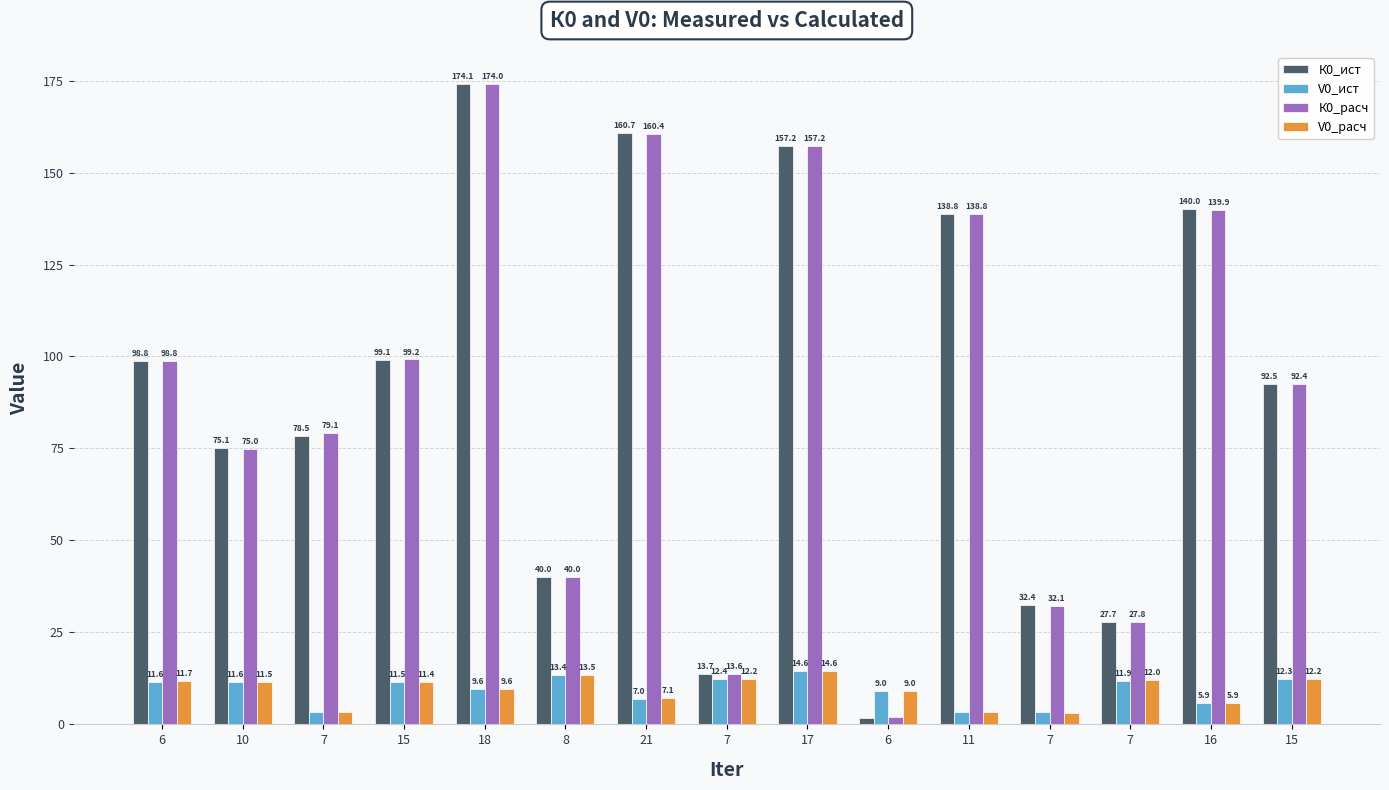

Which category has the highest value in the К0_ист series?

18